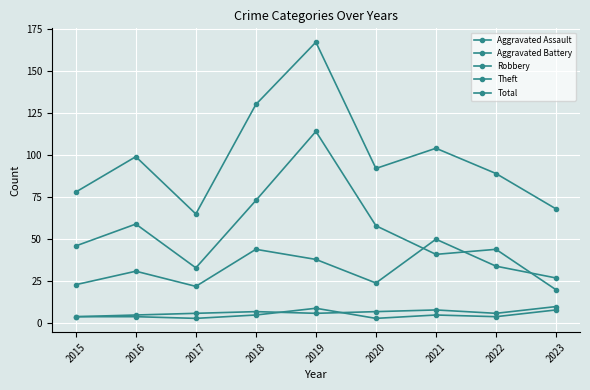

How many values in the Total series are below 92?

4